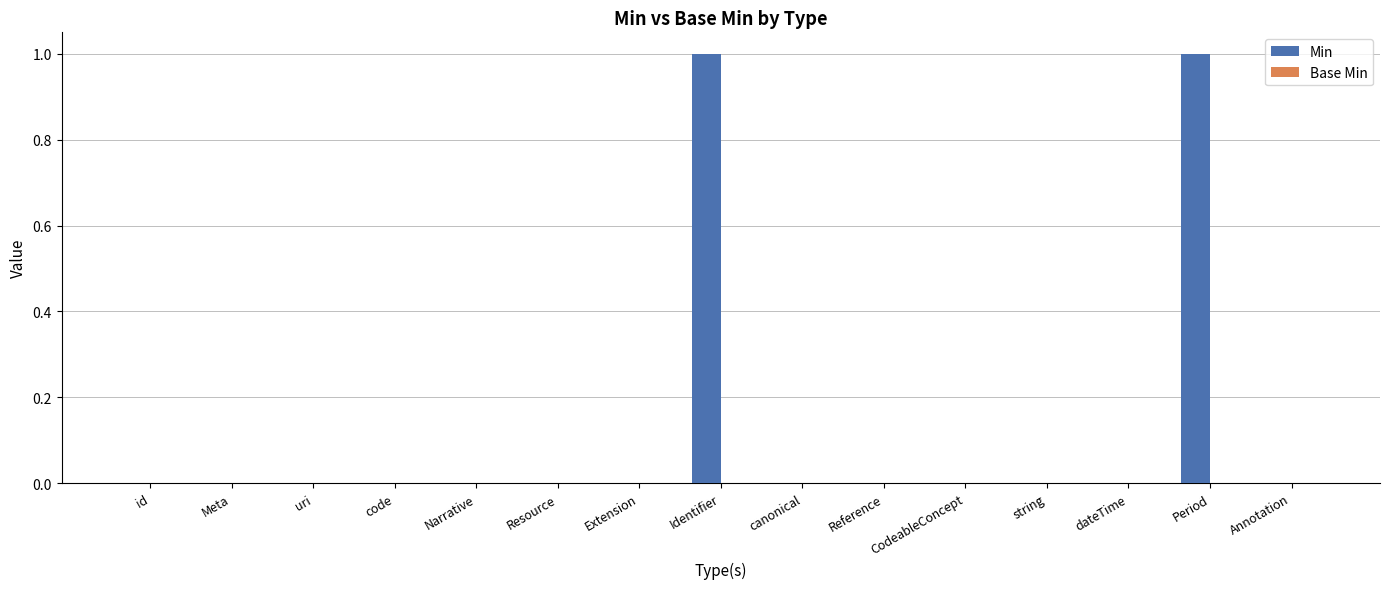

What is the change in value from Meta to Period?

+1